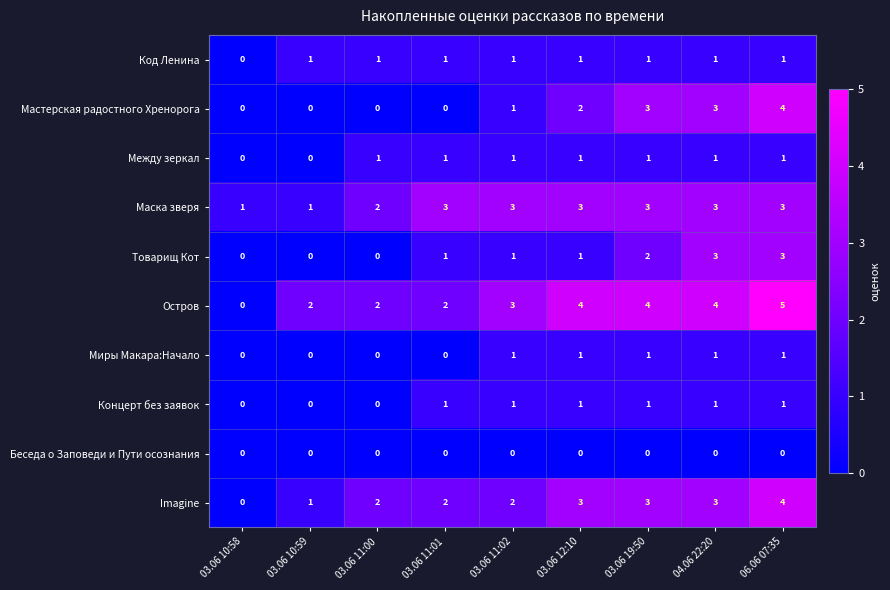

The Imagine series shows 1 at 04.06 22:20. True or false?

False